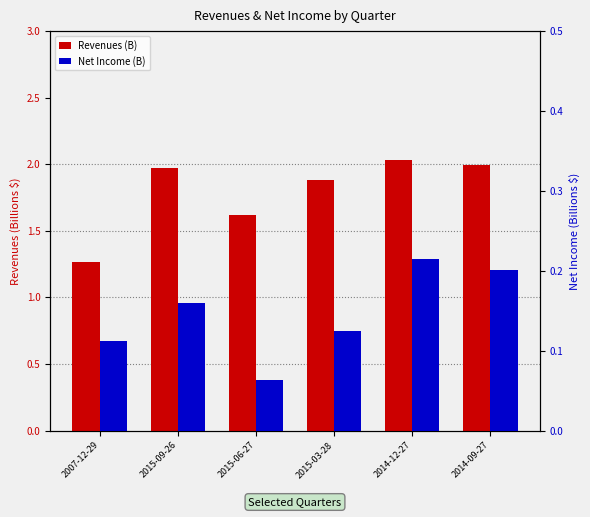

List the labels in order of Net Income (B) value, smallest first.

2015-06-27, 2007-12-29, 2015-03-28, 2015-09-26, 2014-09-27, 2014-12-27